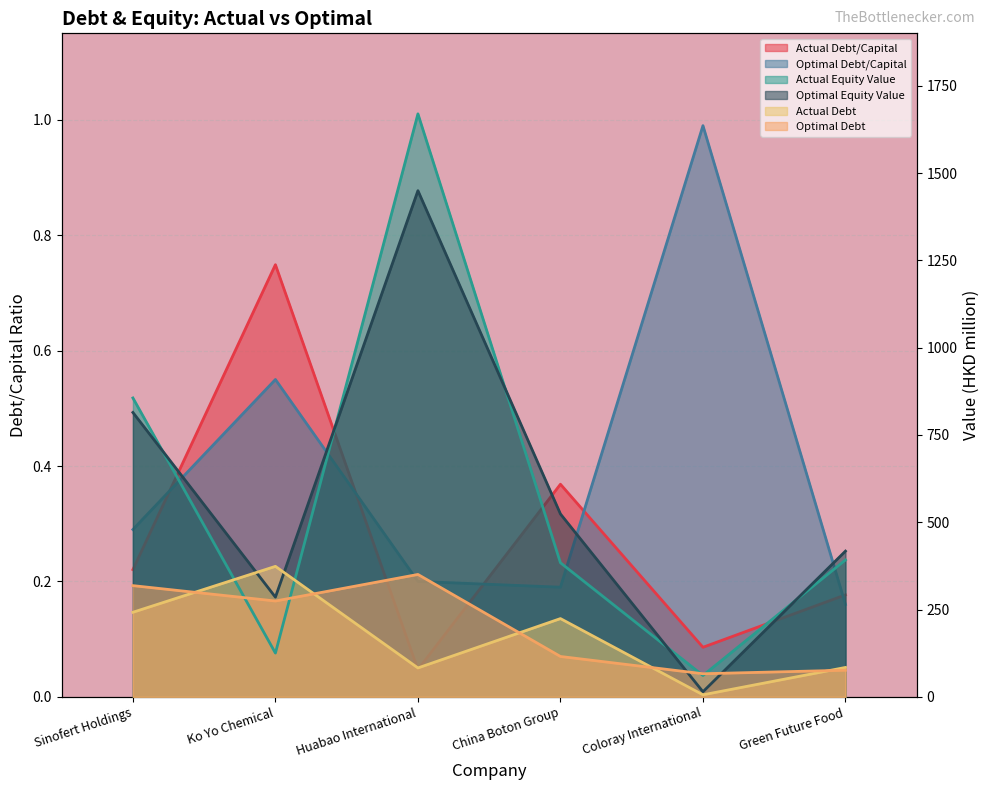

True or false: actual_debt_capital and optimal_debt cross at least once.

False